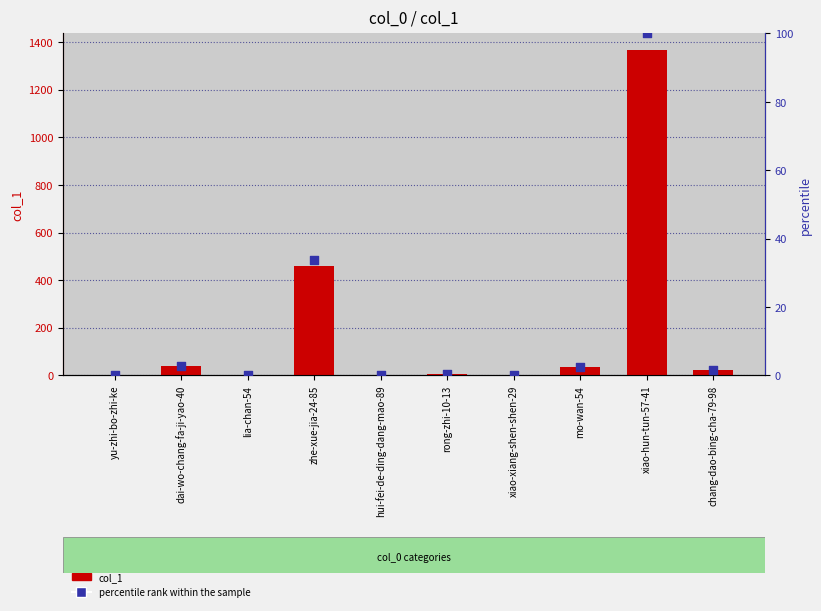

What are all the series names shown in the legend?

col_1, percentile rank within the sample